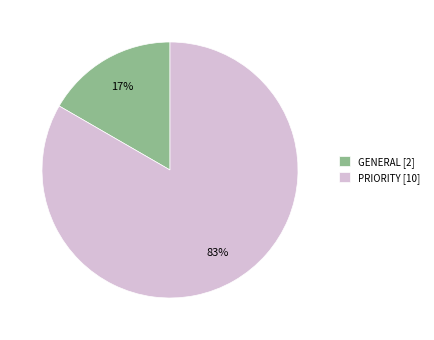

True or false: PRIORITY accounts for 83% of the total.

True